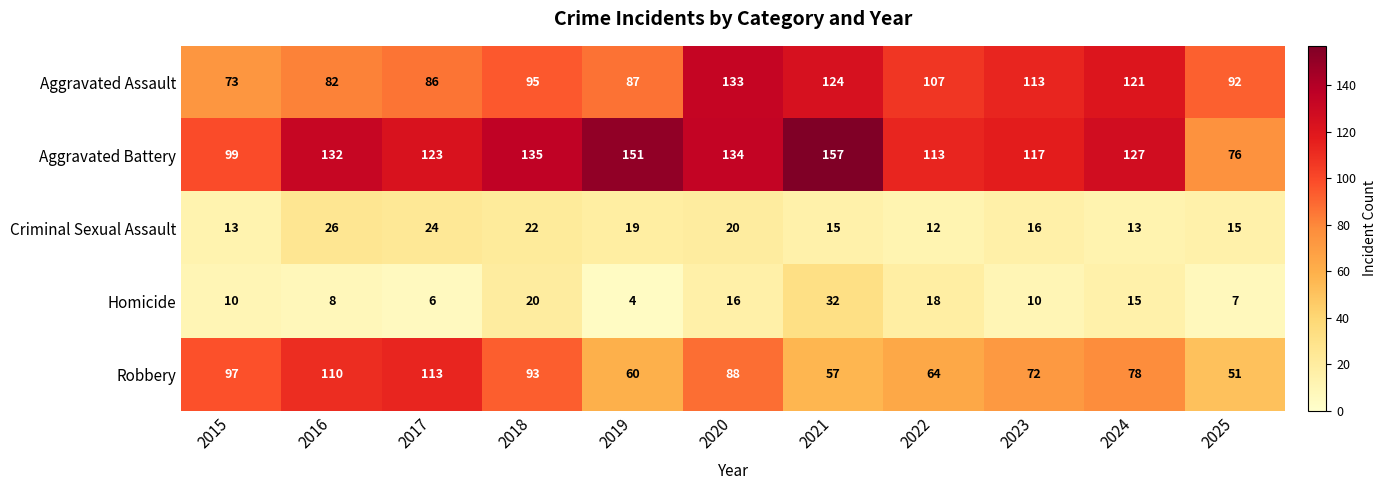

At which label is Robbery closest to 82?

2024